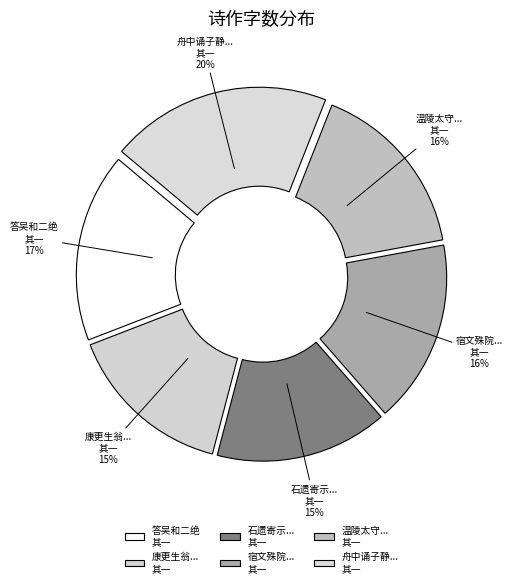

Which category has the biggest portion of the pie?

舟中诵子静... 其一